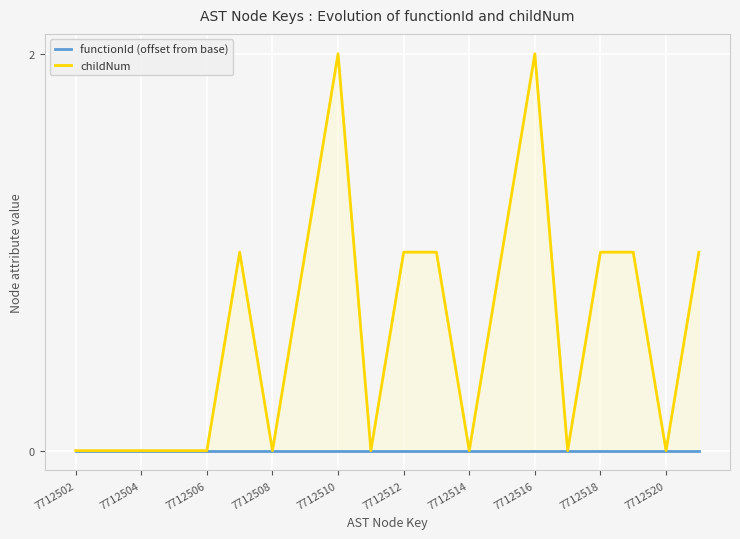

True or false: childNum and functionId (offset from base) intersect in this chart.

False